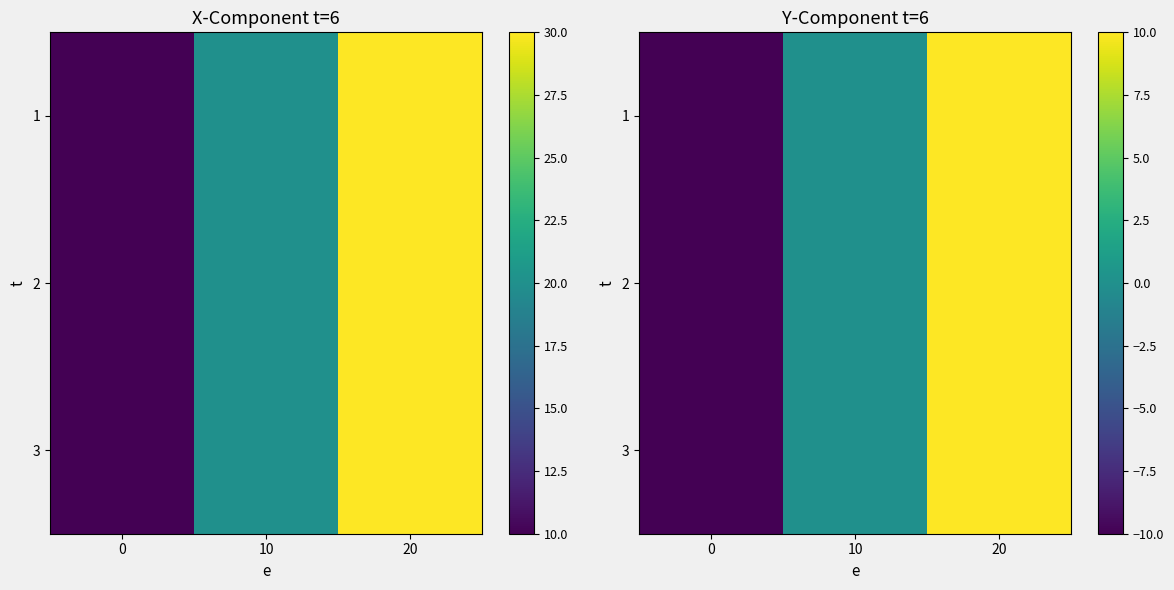

How many values in 1 are below zero?

1